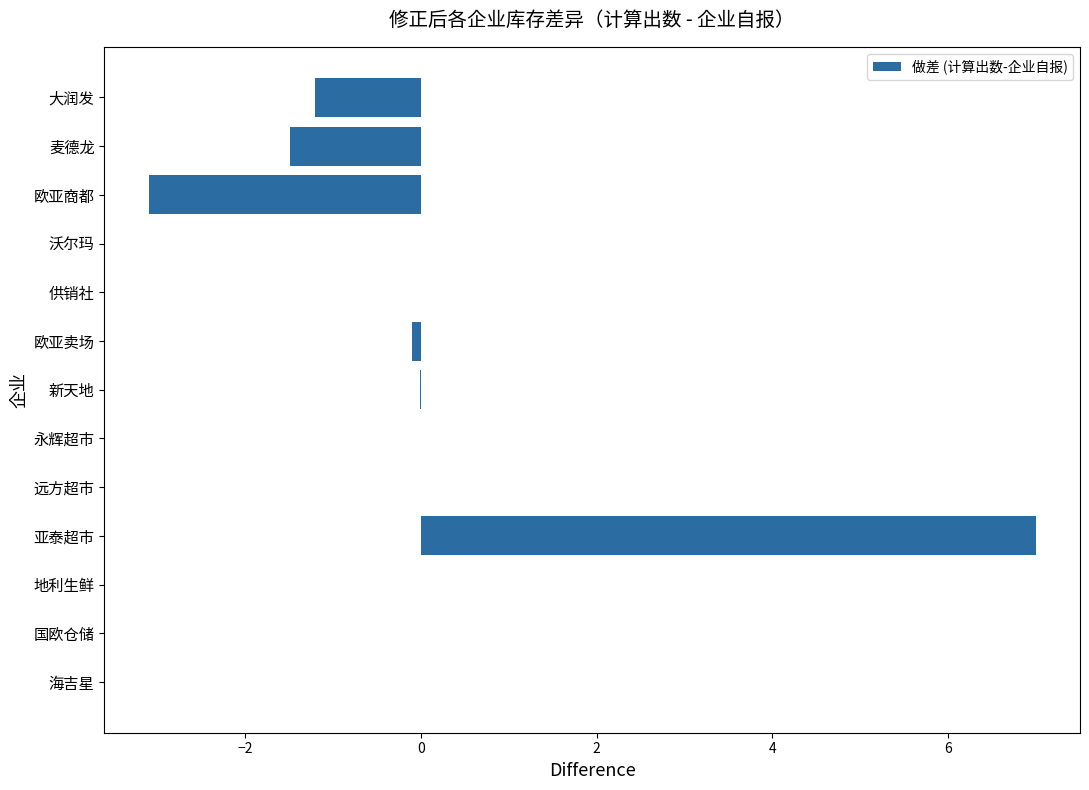

True or false: the data shows 0.0 at 沃尔玛.

True